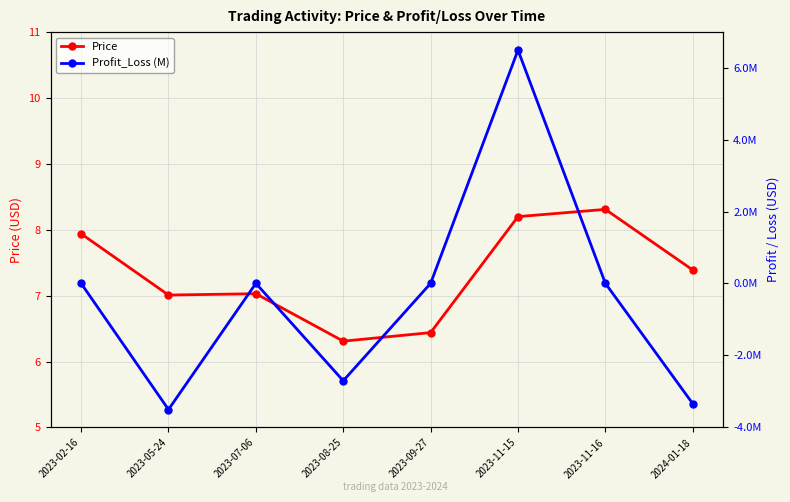

Which category has the highest value in the Profit_Loss (M) series?

2023-11-15